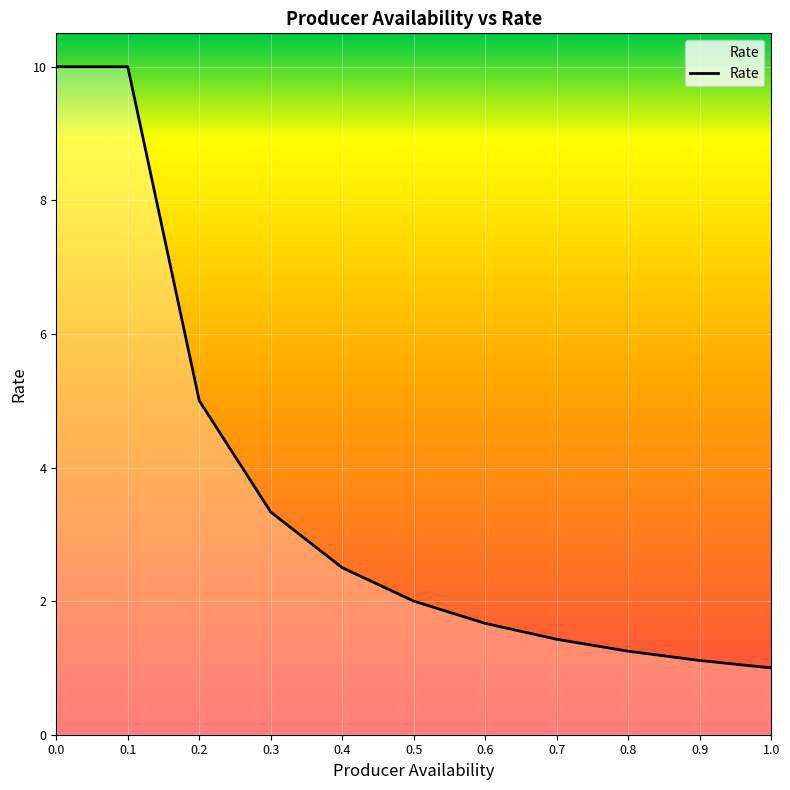

True or false: the data shows 10.0 at 0.0.

True